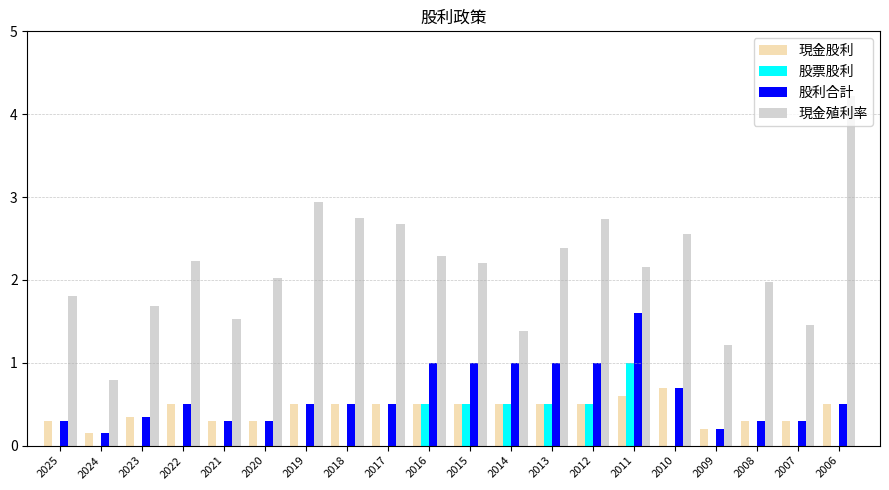

Which series has the largest total across all categories?

現金殖利率